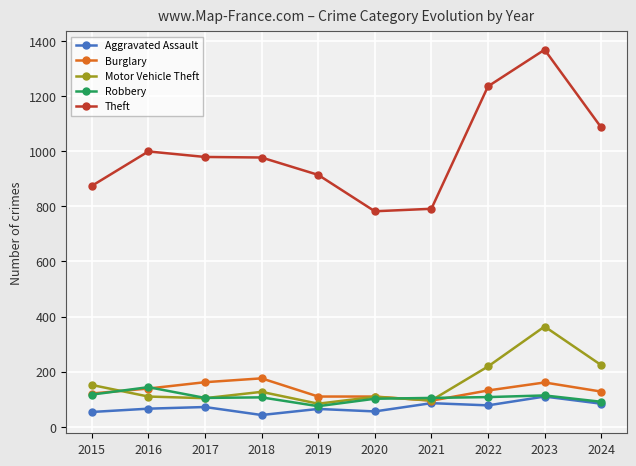

The value of Theft at 2020 is 1371. True or false?

False